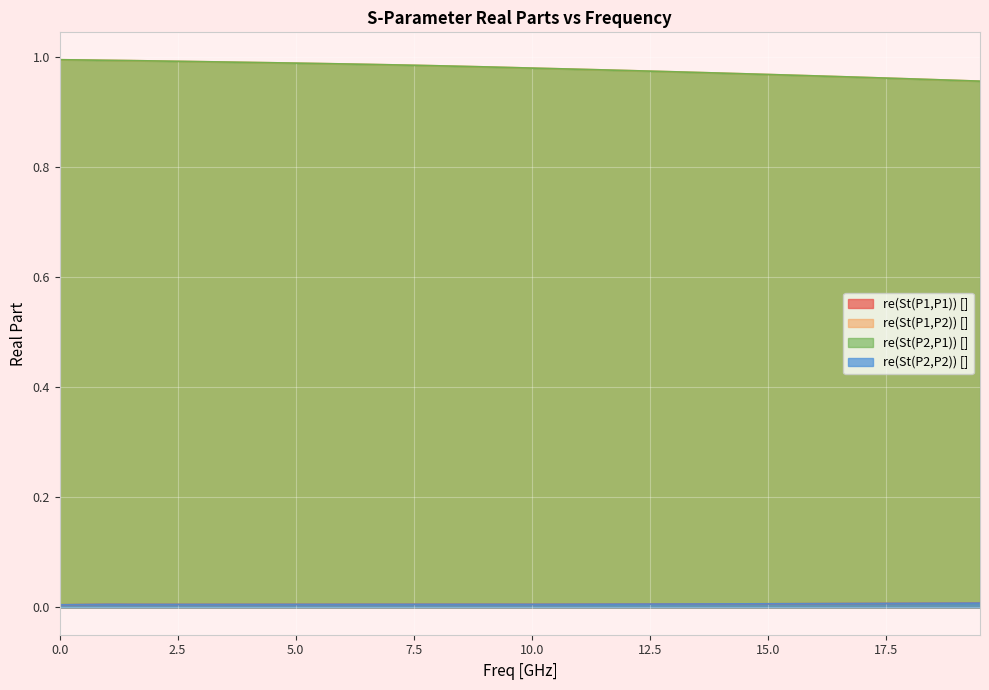

The value of re(St(P1,P2)) [] at 19.0 is 0.4. True or false?

False